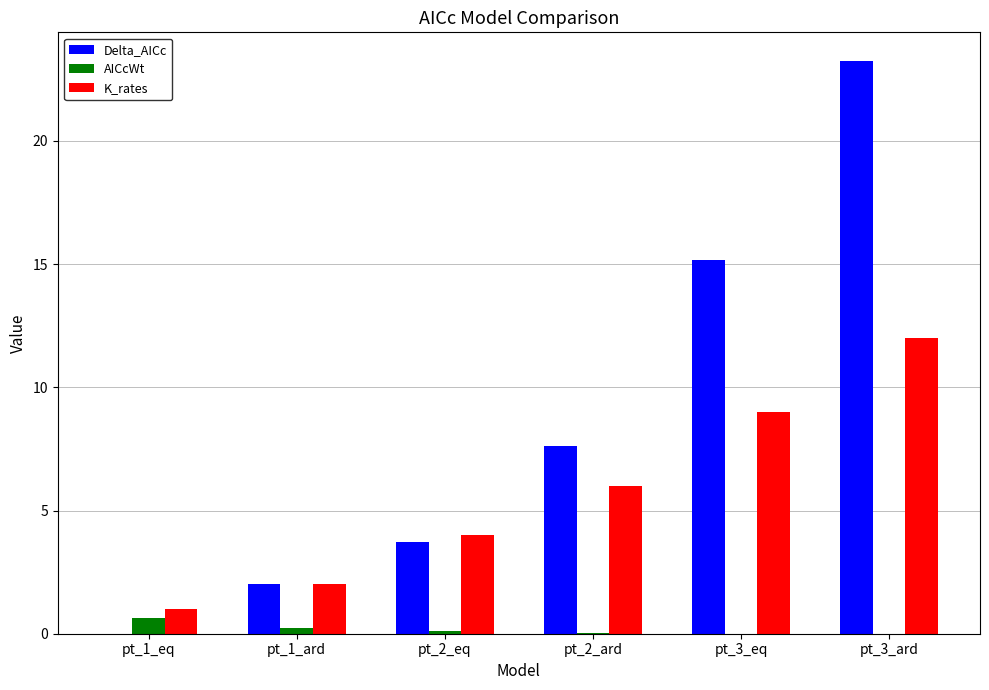

What is the highest value of the Delta_AICc series?

23.2